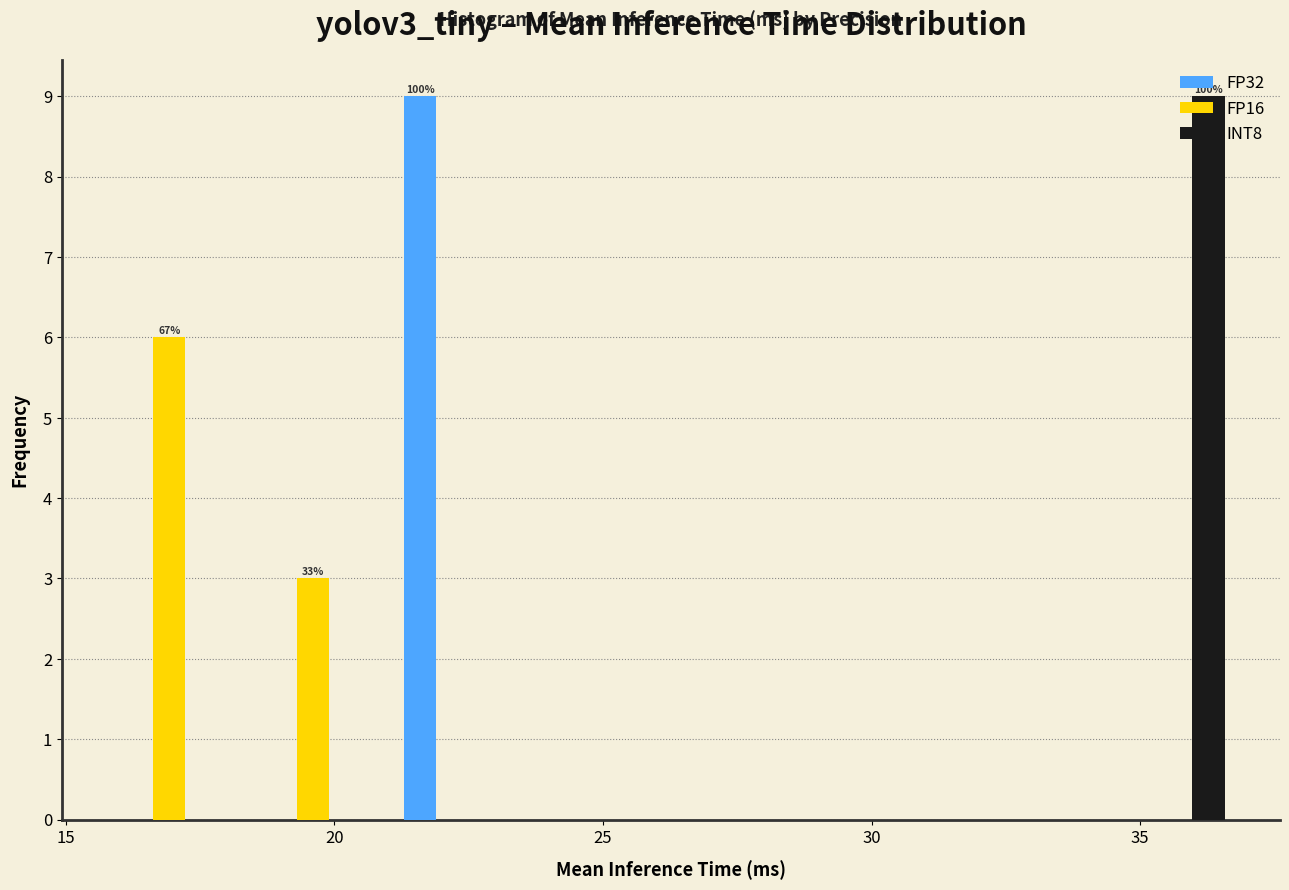

In the FP16 series, which range on the x-axis has the tallest bar?

15.5 to 18.5